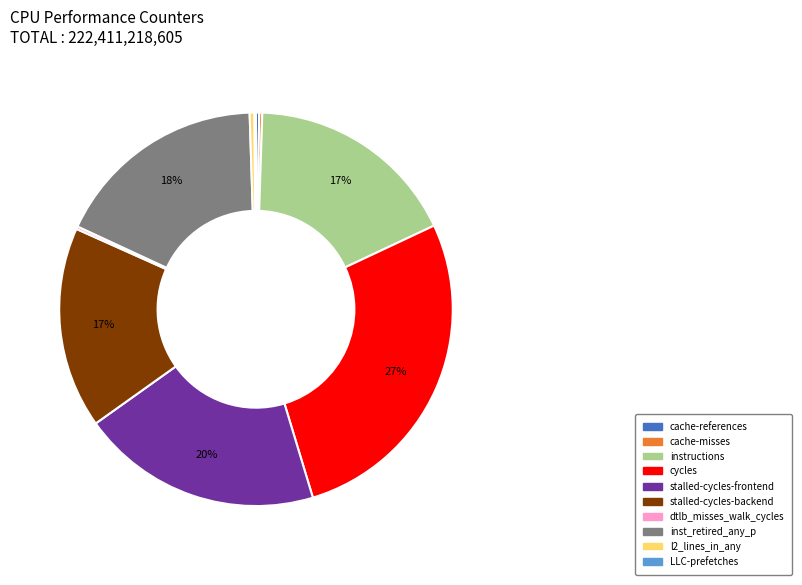

The stalled-cycles-frontend slice represents 20% of the pie. True or false?

True